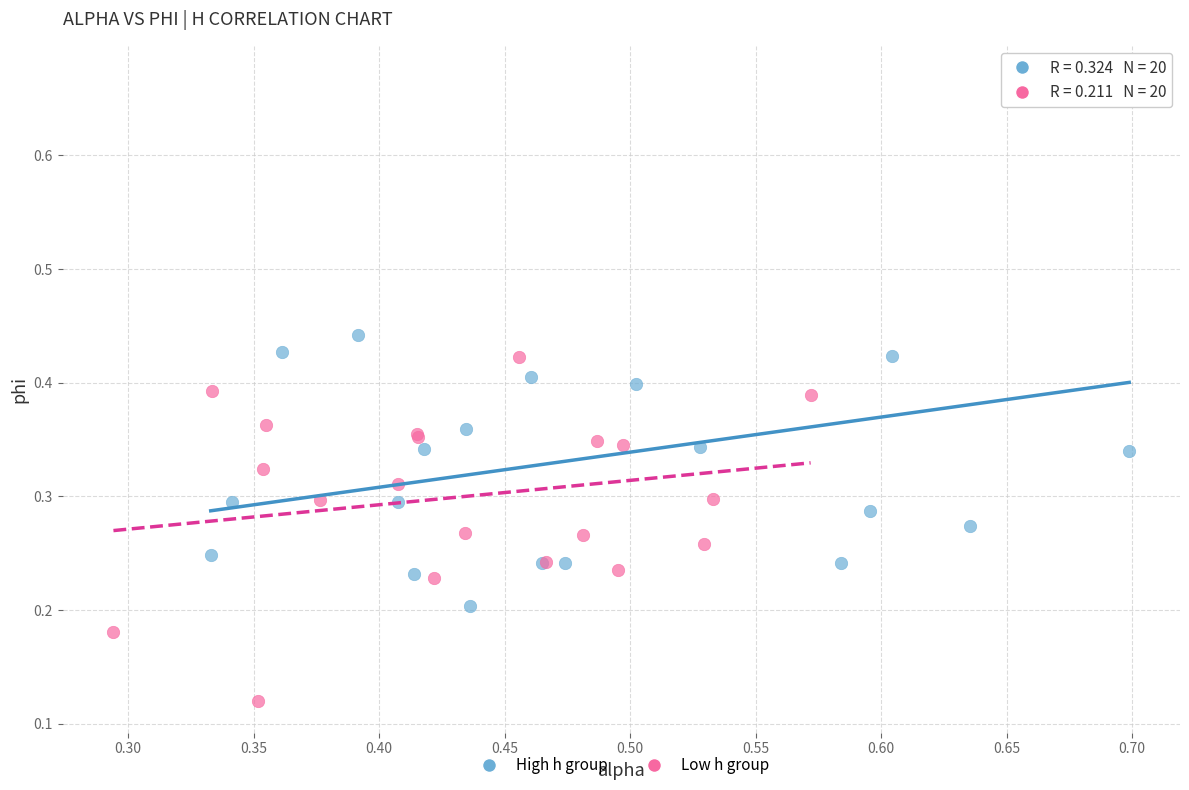

What are all the series names shown in the legend?

High h group, Low h group